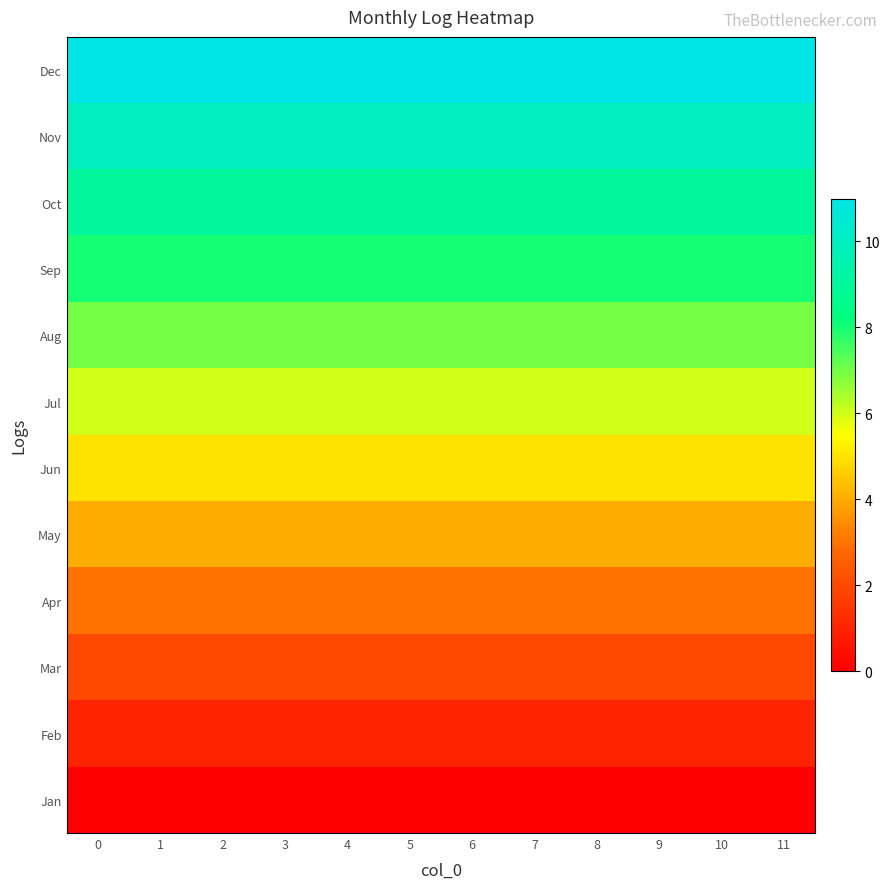

What is the spread (max minus min) of values at 6?

11